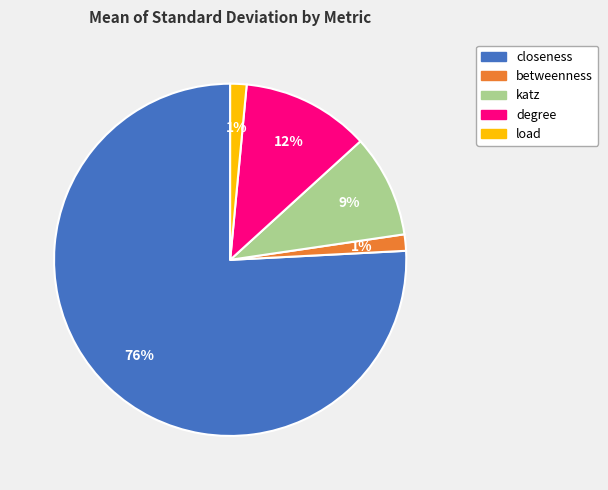

The betweenness slice represents 11% of the pie. True or false?

False